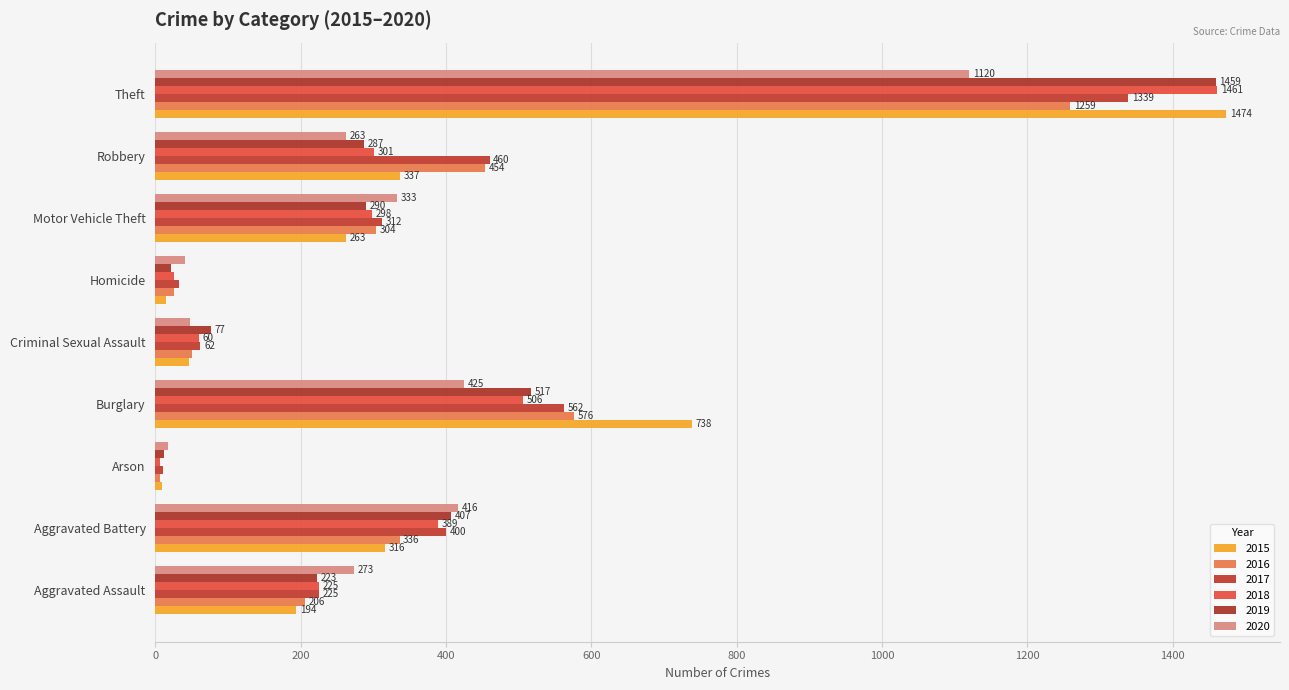

What is the difference between the maximum and minimum values in the 2018 series?

1454